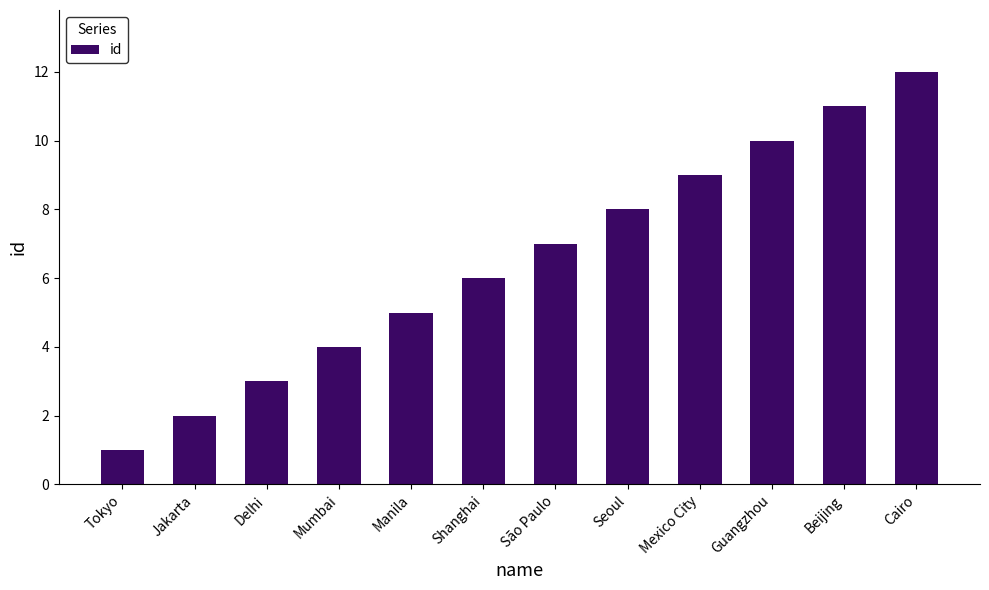

Count the number of data series in this chart.

1